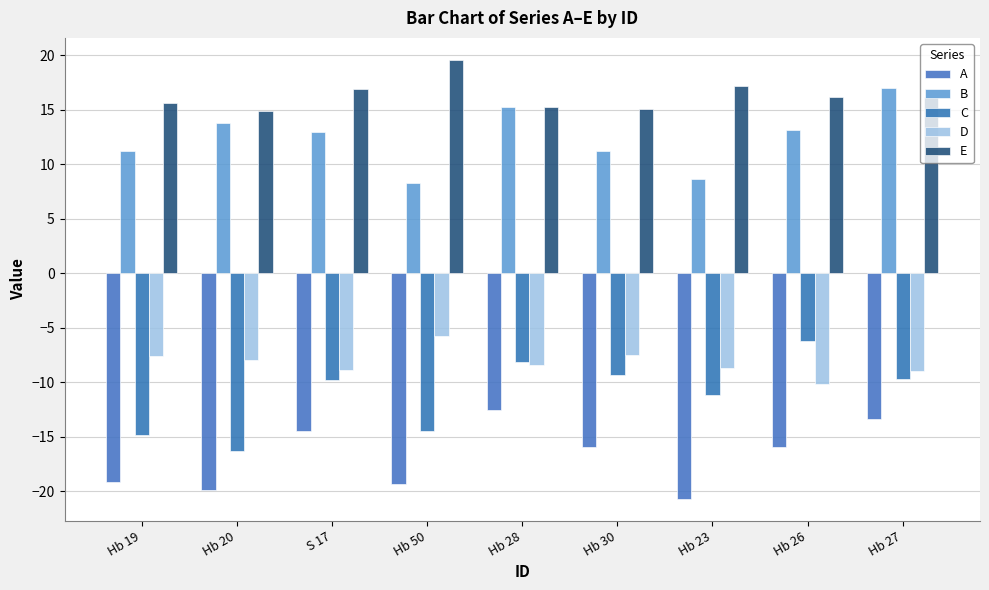

Reading left to right, extract all data points from this chart.

A: Hb 19=-19.2	Hb 20=-19.9	S 17=-14.5	Hb 50=-19.3	Hb 28=-12.5	Hb 30=-16.0	Hb 23=-20.7	Hb 26=-16.0	Hb 27=-13.4
B: Hb 19=11.2	Hb 20=13.8	S 17=12.9	Hb 50=8.3	Hb 28=15.2	Hb 30=11.2	Hb 23=8.6	Hb 26=13.2	Hb 27=17.0
C: Hb 19=-14.8	Hb 20=-16.3	S 17=-9.8	Hb 50=-14.5	Hb 28=-8.1	Hb 30=-9.3	Hb 23=-11.2	Hb 26=-6.2	Hb 27=-9.7
D: Hb 19=-7.6	Hb 20=-8.0	S 17=-8.9	Hb 50=-5.8	Hb 28=-8.5	Hb 30=-7.5	Hb 23=-8.7	Hb 26=-10.2	Hb 27=-9.0
E: Hb 19=15.6	Hb 20=14.9	S 17=16.9	Hb 50=19.6	Hb 28=15.3	Hb 30=15.0	Hb 23=17.2	Hb 26=16.2	Hb 27=16.2